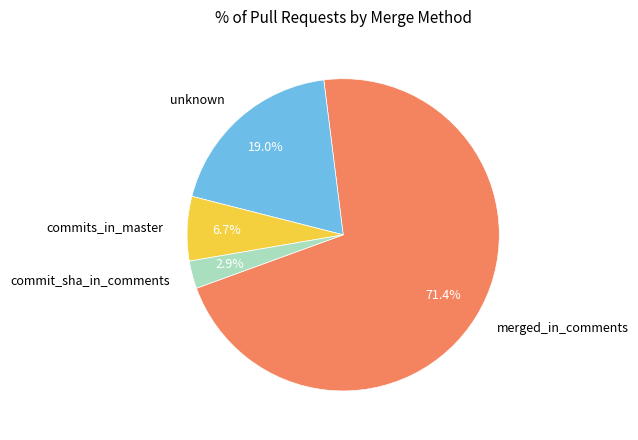

Is there any slice that represents more than half of the pie?

Yes